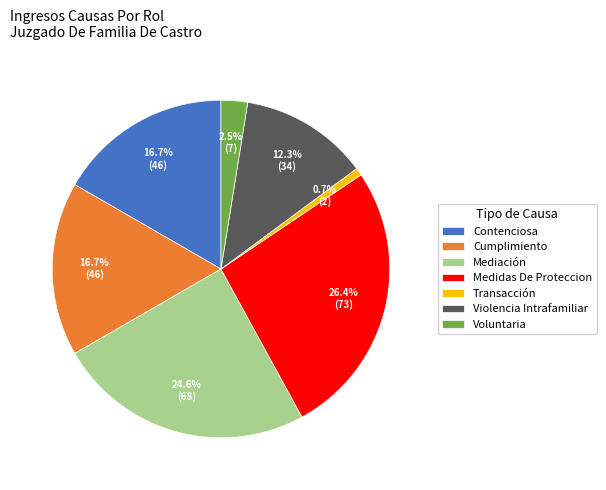

Between Medidas De Proteccion and Violencia Intrafamiliar, which is larger?

Medidas De Proteccion